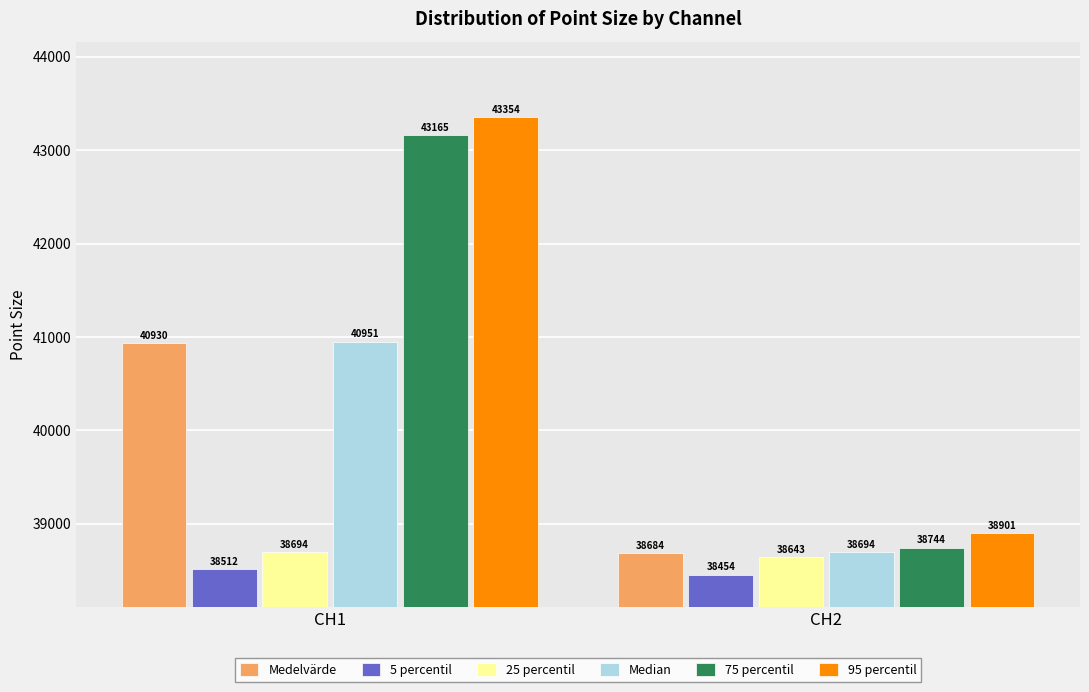

Is it true that 5 percentil equals 69263.7 at CH1?

False